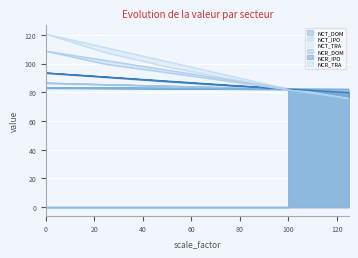

The NCT_DOM series shows 113.7 at 0. True or false?

False